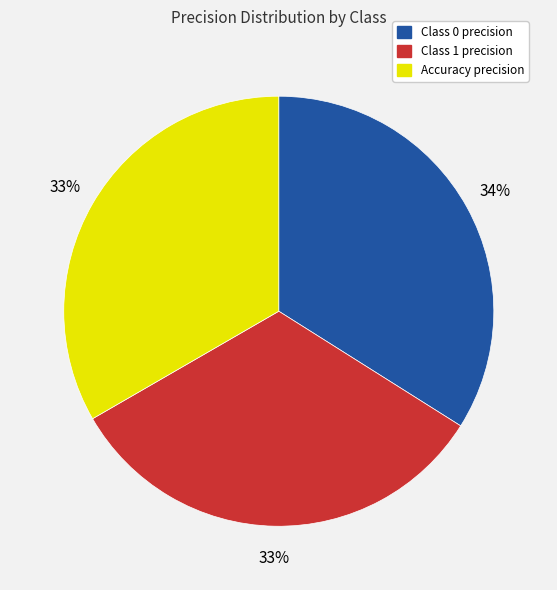

How many slices are in this pie chart?

3